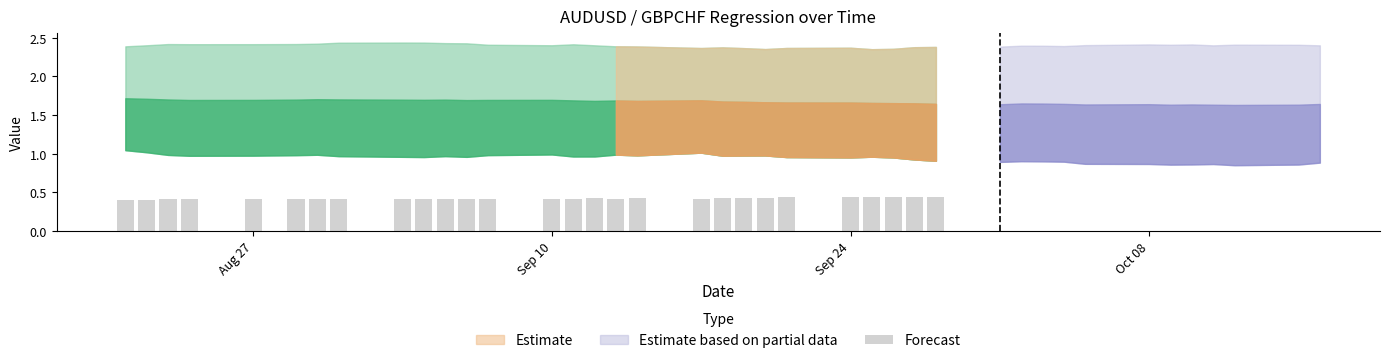

How many values are between 0 and 1?

28